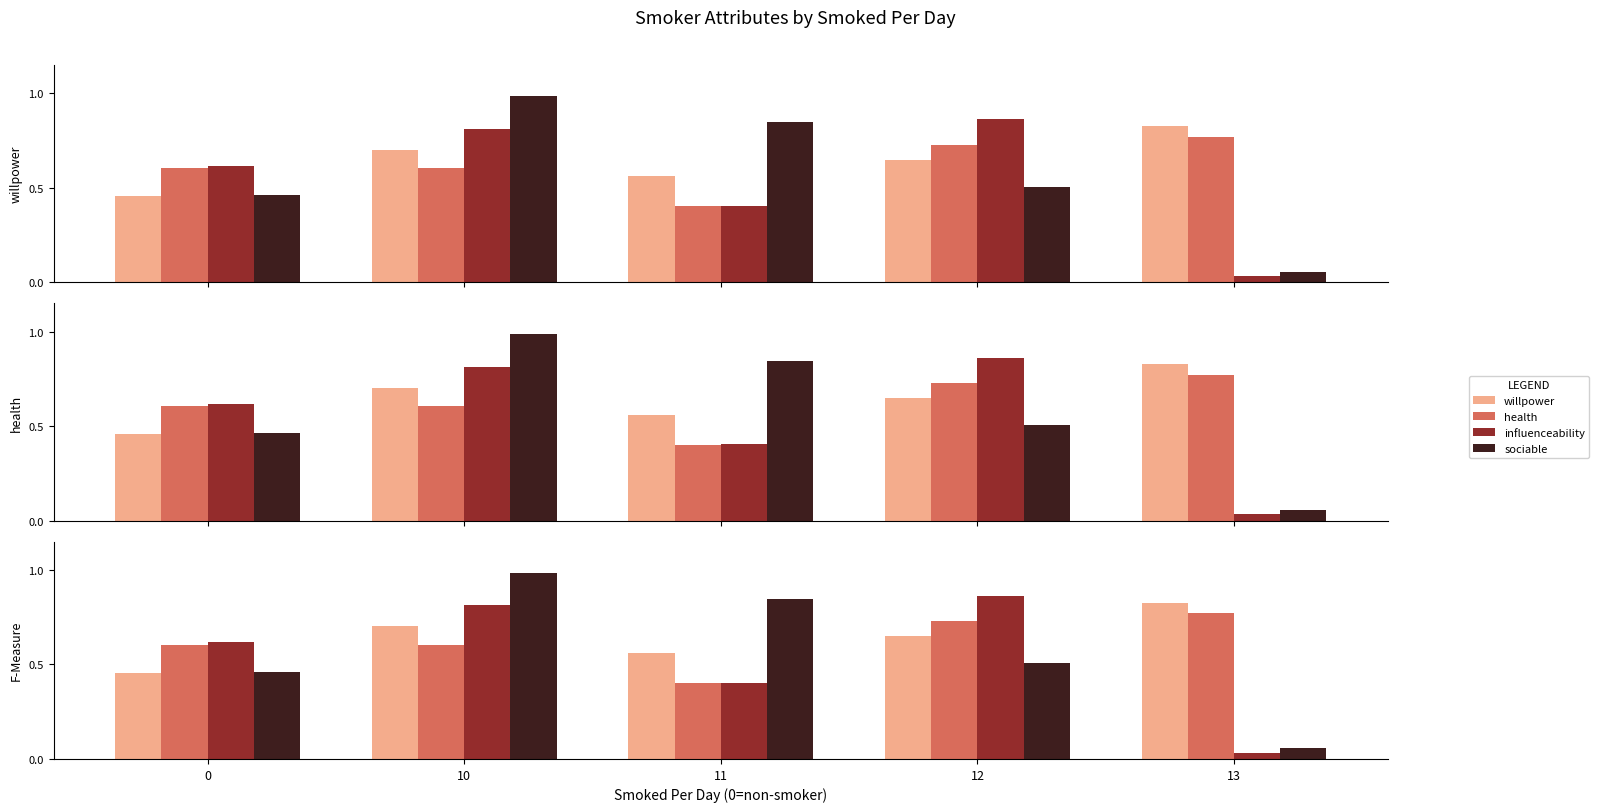

Count the number of data series in this chart.

4